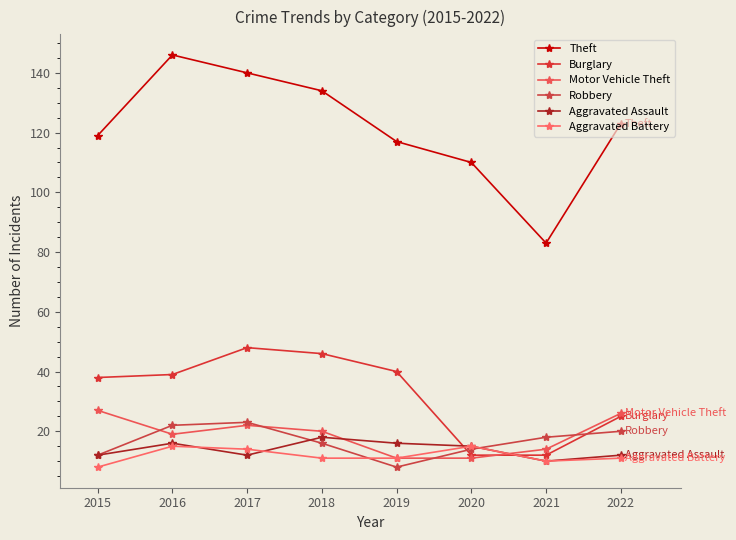

At which category does Motor Vehicle Theft reach its first local valley?

2016